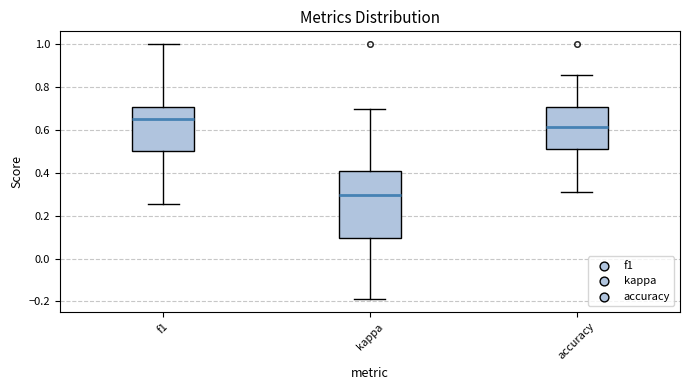

Reading left to right, transcribe this box plot: for each box, give where its median line is, the range the box spans, and where its two whiskers end, as read against the y-axis. The values are not printed on the chart, so give them approximately, as read against the axis.

f1: median 0.66, box 0.50 to 0.70, whiskers 0.26 to 1.00
kappa: median 0.30, box 0.10 to 0.40, whiskers -0.18 to 0.70
accuracy: median 0.62, box 0.52 to 0.70, whiskers 0.32 to 0.86